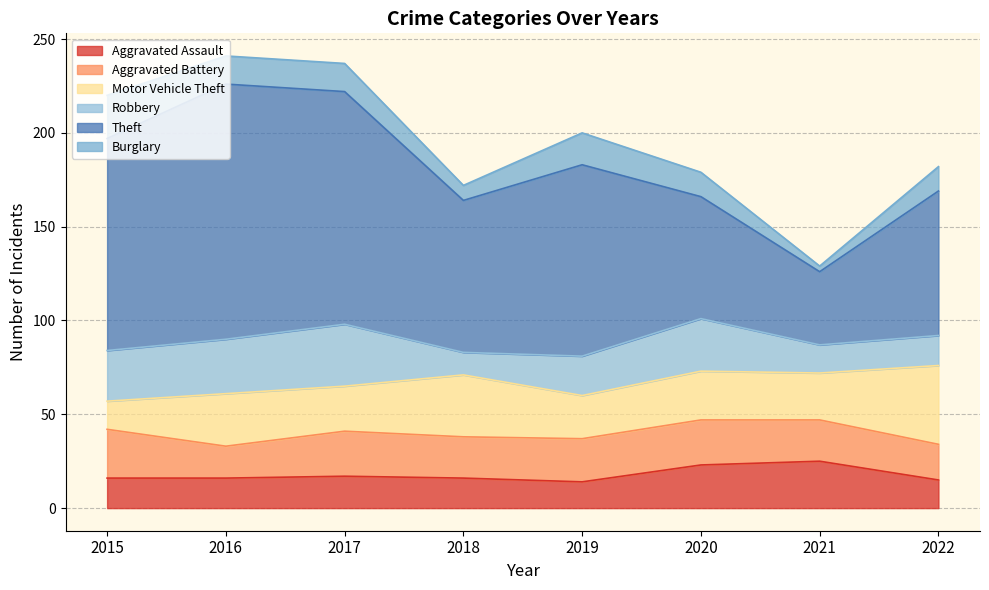

At 2019, list the series in order from largest to smallest.

Theft, Aggravated Battery, Motor Vehicle Theft, Robbery, Burglary, Aggravated Assault